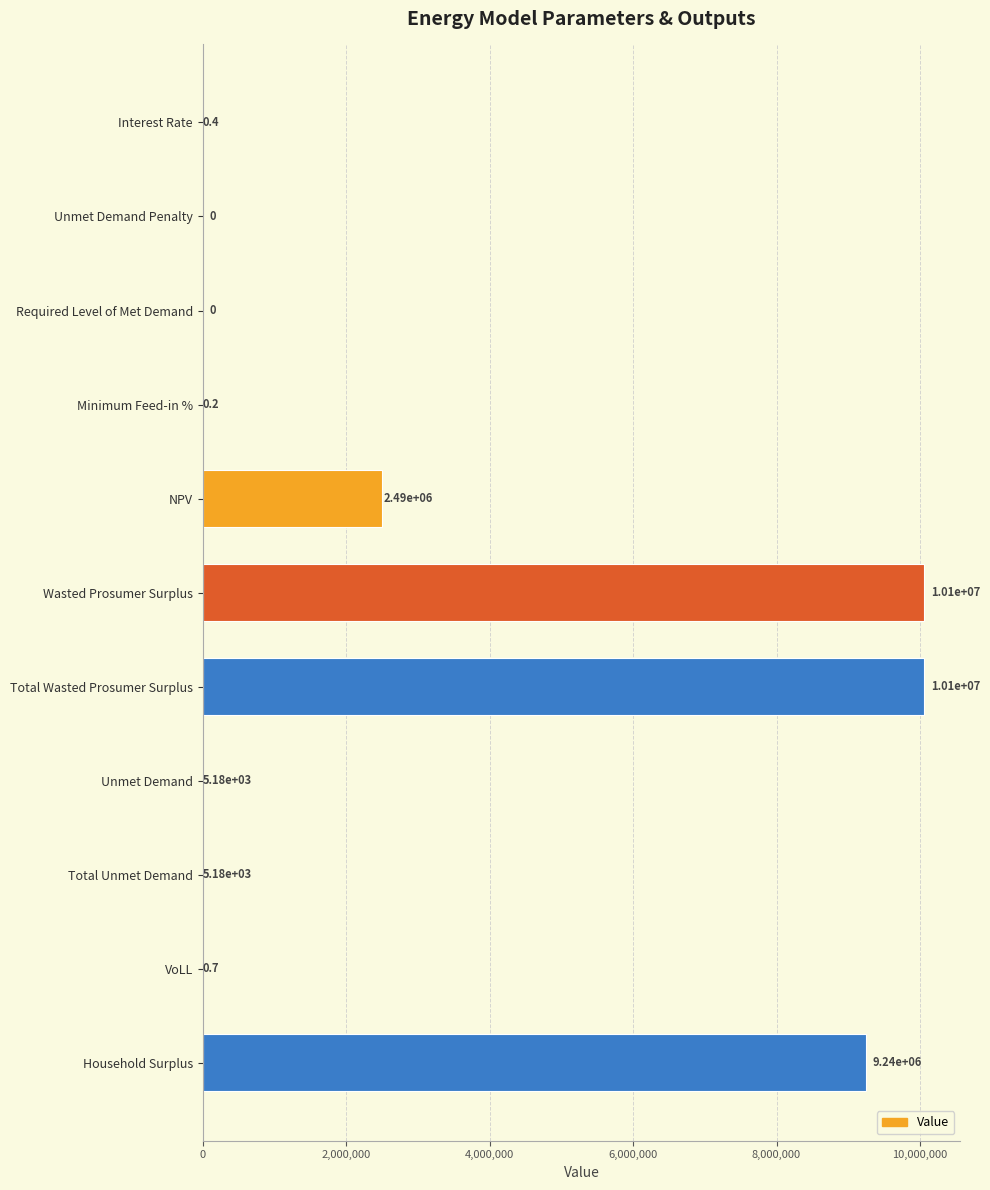

Reading bottom to top, transcribe all the data shown in this chart.

Household Surplus=9240900.2	VoLL=0.7	Total Unmet Demand=5176.2	Unmet Demand=5176.2	Total Wasted Prosumer Surplus=10058448.1	Wasted Prosumer Surplus=10058448.1	NPV=2493499.0	Minimum Feed-in %=0.2	Required Level of Met Demand=0.0	Unmet Demand Penalty=0.0	Interest Rate=0.4